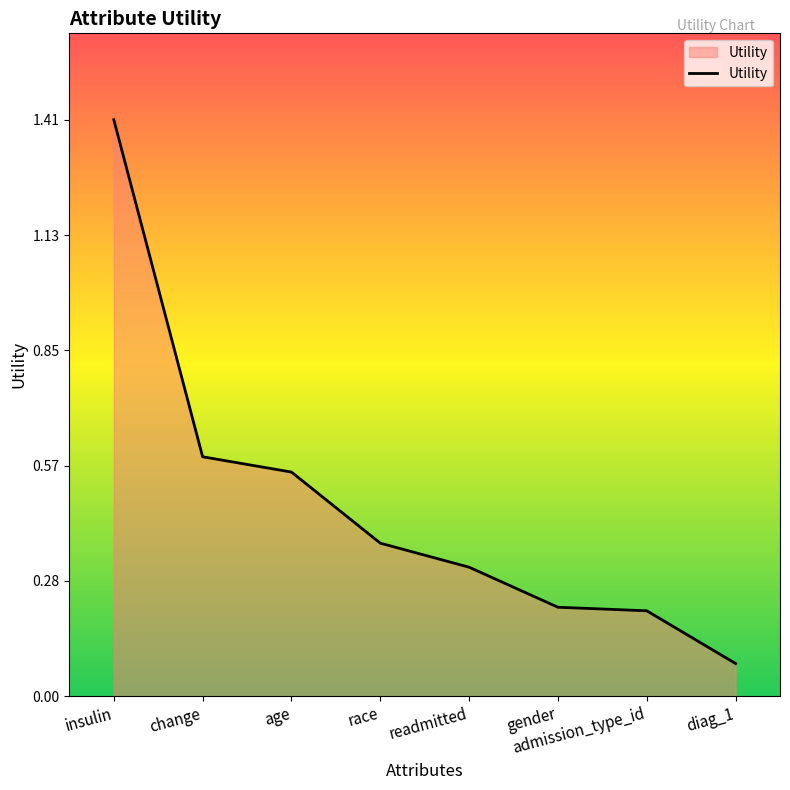

What position from the right is diag_1?

1